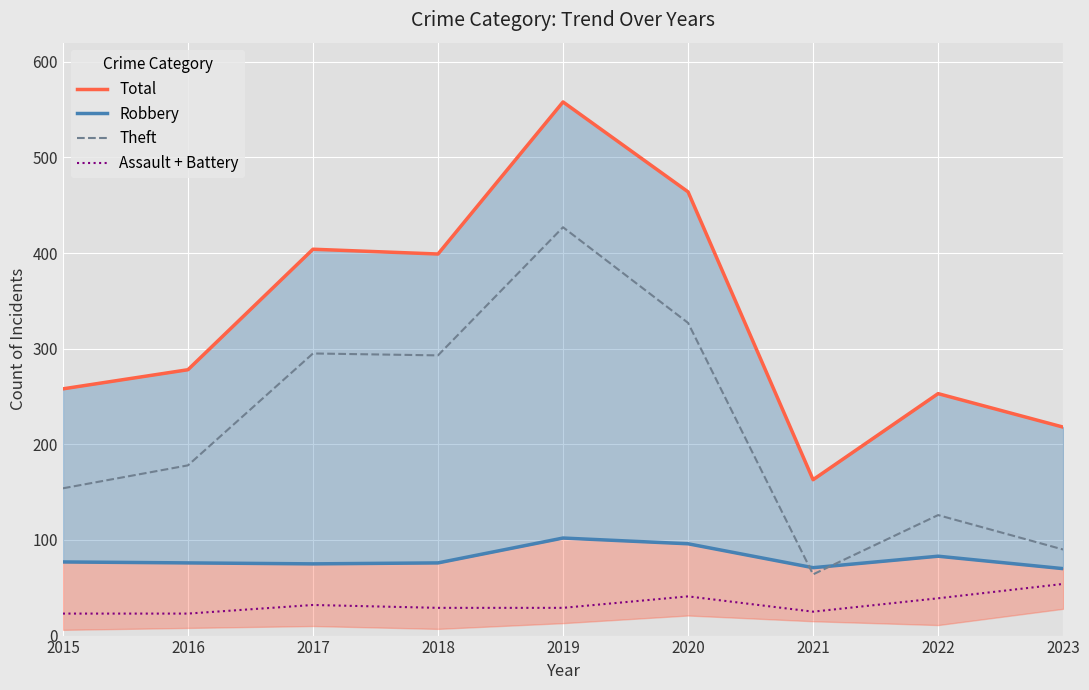

What are all the series names shown in the legend?

Total, Robbery, Theft, Assault + Battery